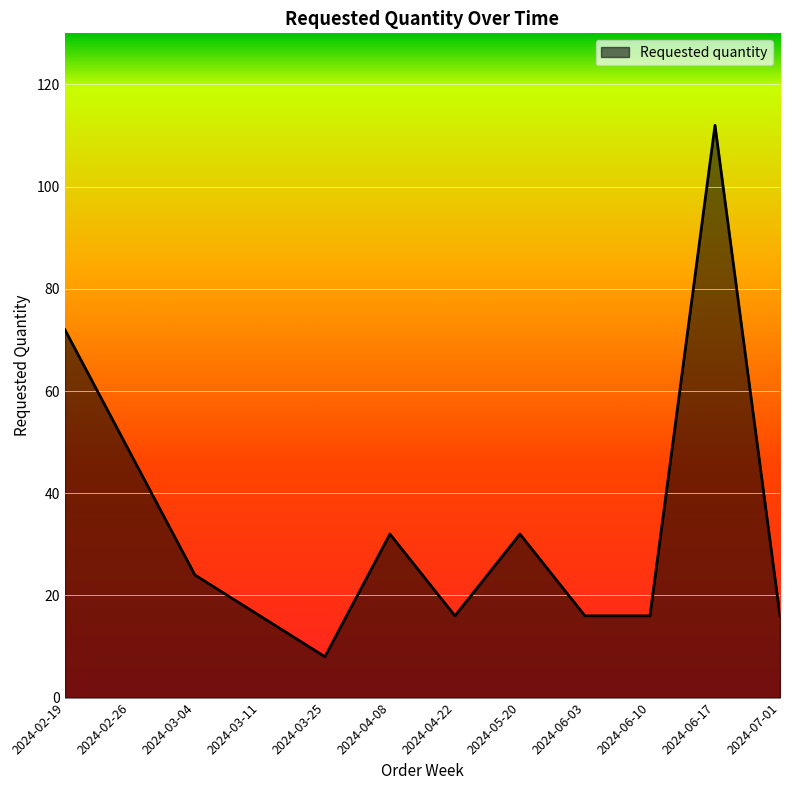

What position from the left is 2024-05-20?

8